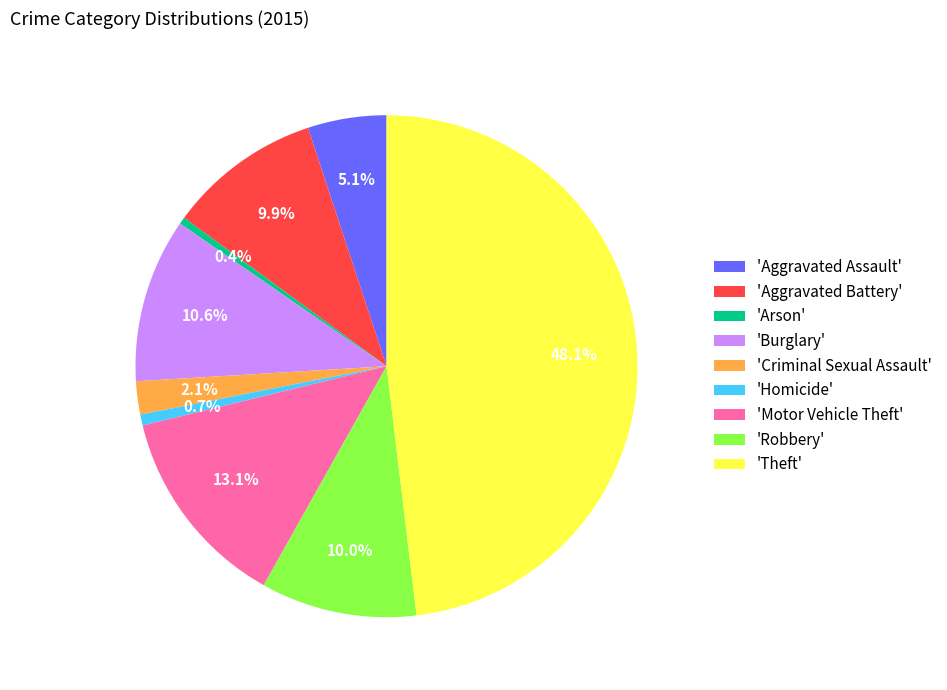

What percentage is NOT represented by 'Aggravated Battery'?

90.1%